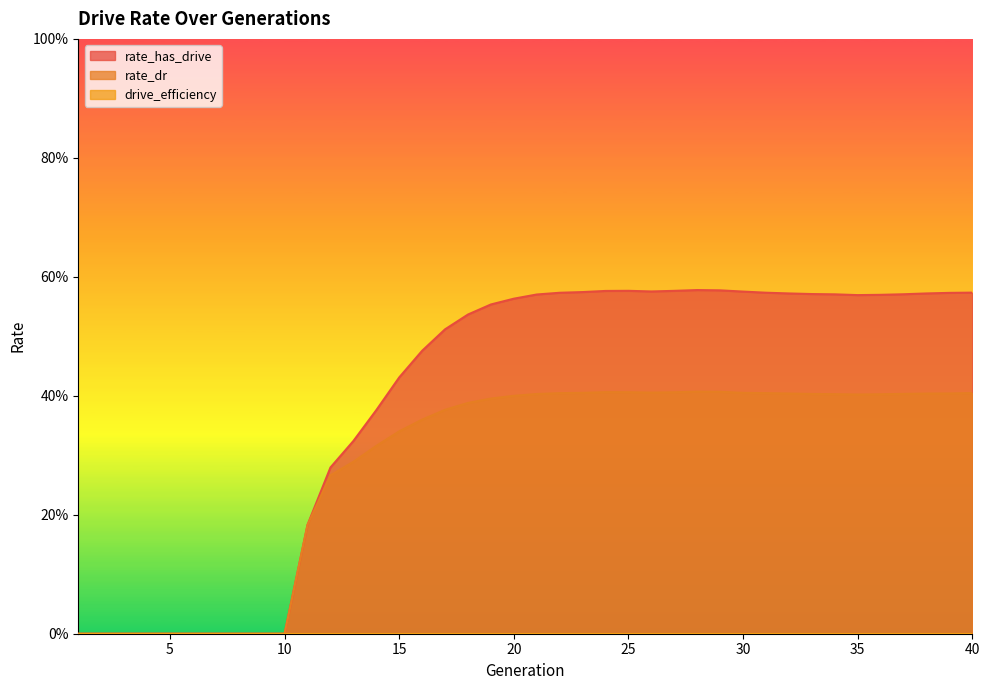

Which category has the highest value in the rate_dr series?

28